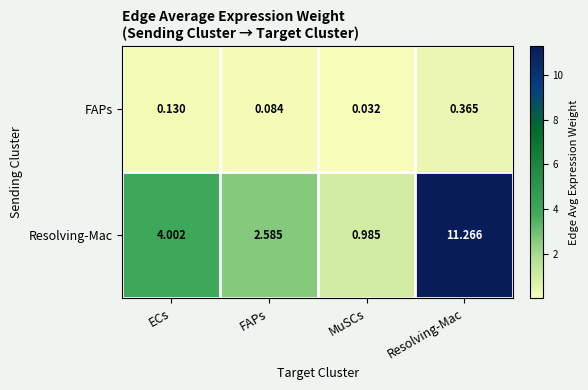

At which label is Resolving-Mac closest to 6?

ECs